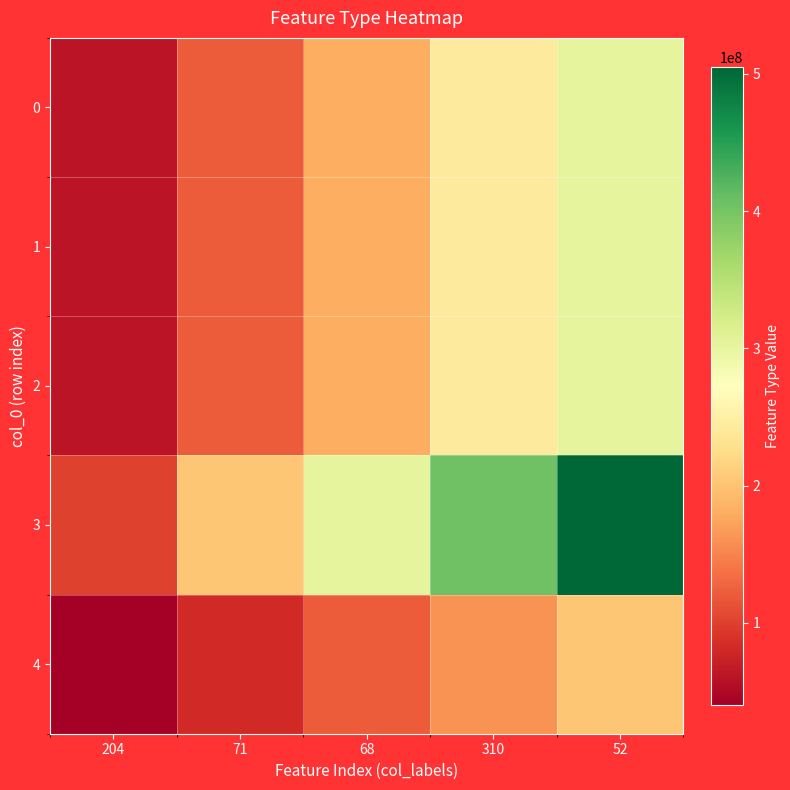

List the series in order of their peak value, lowest first.

4, 2, 1, 0, 3